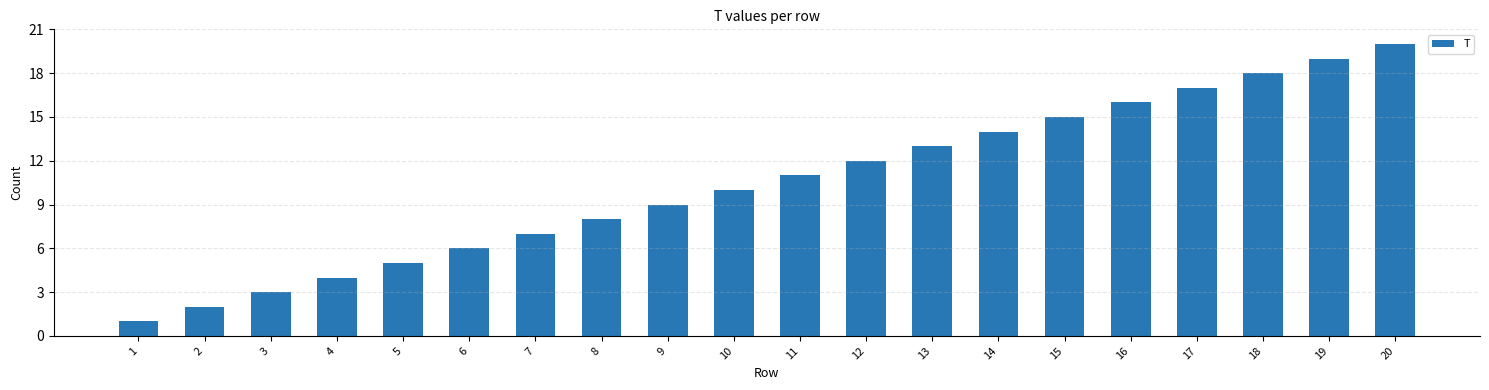

Reading left to right, what are all the values shown in this chart?

1	2	3	4	5	6	7	8	9	10	11	12	13	14	15	16	17	18	19	20